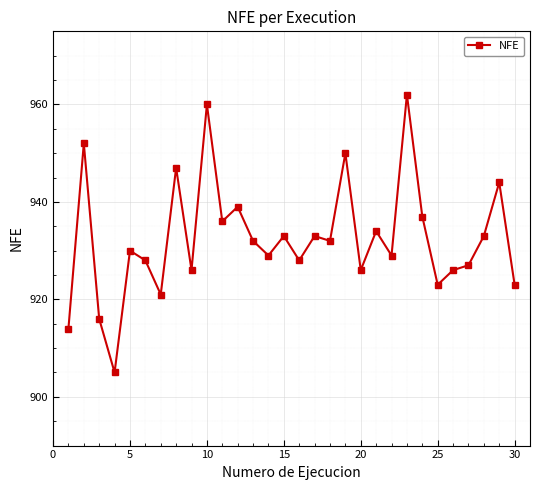

What is the difference between the maximum and second lowest values?

48